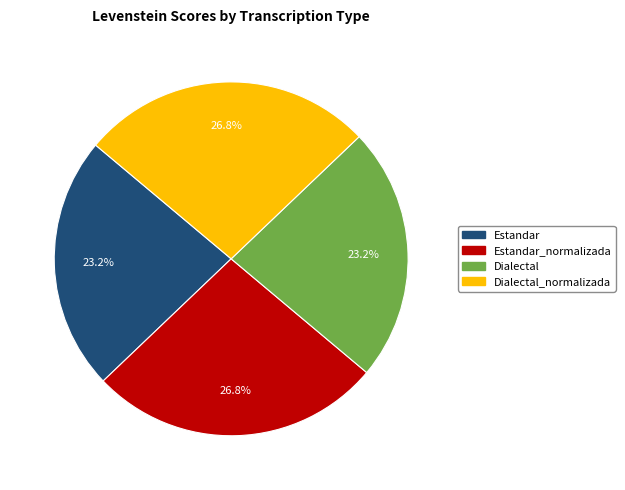

How many slices are in this pie chart?

4